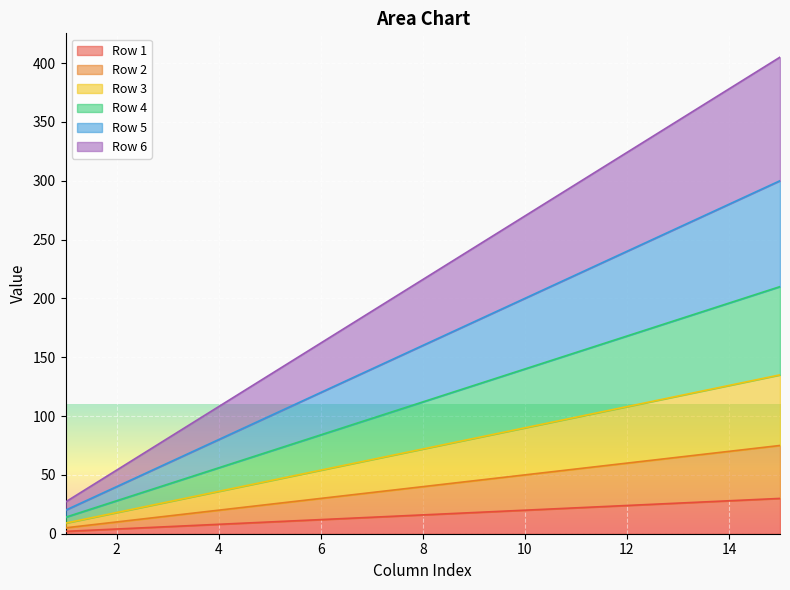

True or false: Row 6 and Row 4 intersect in this chart.

False